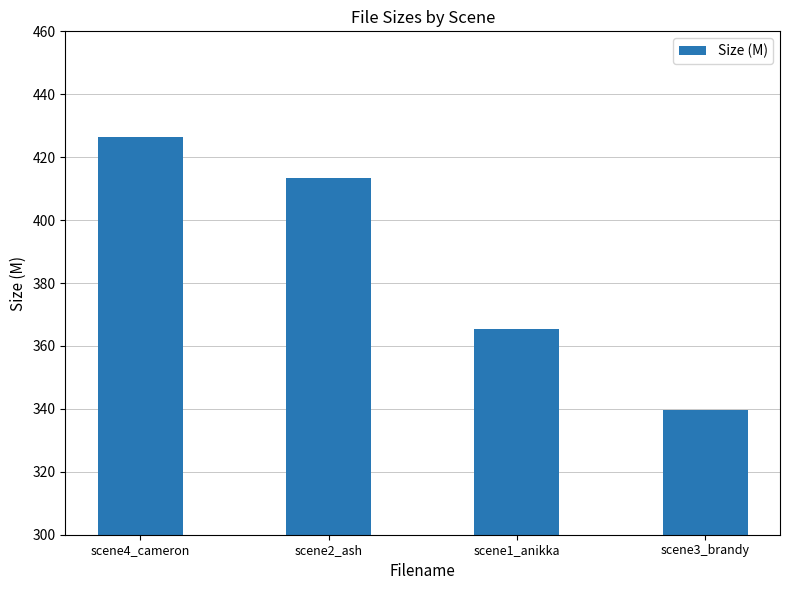

Reading right to left, what are all the values shown in this chart?

scene3_brandy=339.6	scene1_anikka=365.4	scene2_ash=413.5	scene4_cameron=426.5